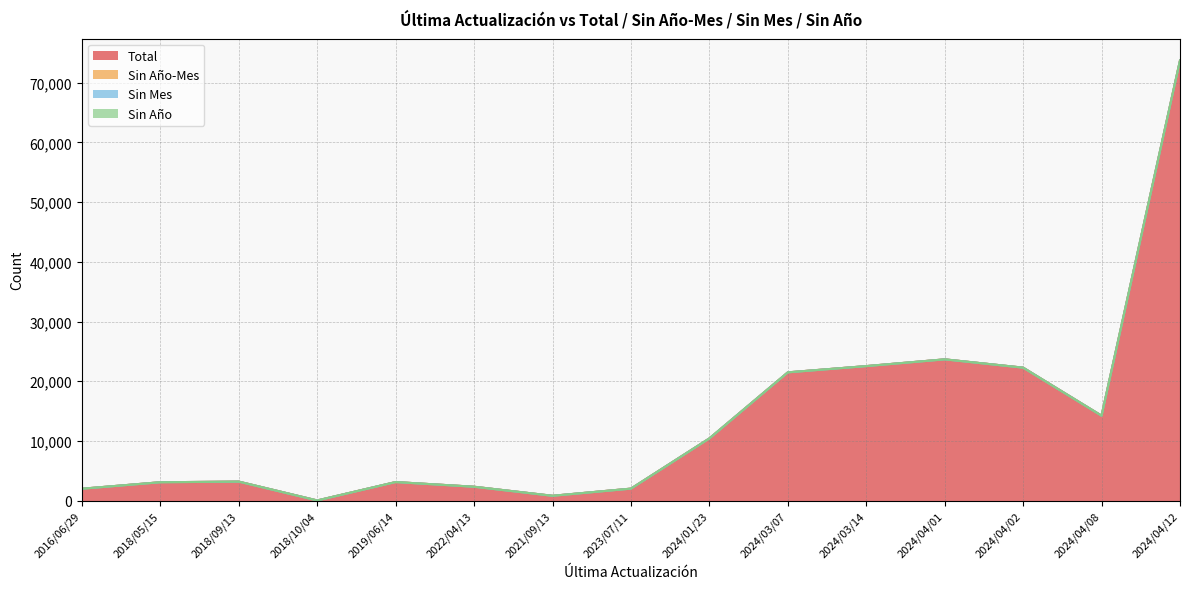

Reading left to right, extract all data points from this chart.

Total: 2016/06/29=1988	2018/05/15=3077	2018/09/13=3181	2018/10/04=24	2019/06/14=3107	2022/04/13=2322	2021/09/13=807	2023/07/11=2006	2024/01/23=10420	2024/03/07=21487	2024/03/14=22534	2024/04/01=23665	2024/04/02=22275	2024/04/08=14227	2024/04/12=73729
Sin Año-Mes: 2016/06/29=0	2018/05/15=0	2018/09/13=0	2018/10/04=0	2019/06/14=0	2022/04/13=0	2021/09/13=0	2023/07/11=0	2024/01/23=0	2024/03/07=0	2024/03/14=0	2024/04/01=0	2024/04/02=0	2024/04/08=0	2024/04/12=0
Sin Mes: 2016/06/29=0	2018/05/15=0	2018/09/13=0	2018/10/04=0	2019/06/14=0	2022/04/13=0	2021/09/13=0	2023/07/11=0	2024/01/23=0	2024/03/07=0	2024/03/14=0	2024/04/01=0	2024/04/02=0	2024/04/08=0	2024/04/12=0
Sin Año: 2016/06/29=0	2018/05/15=0	2018/09/13=0	2018/10/04=0	2019/06/14=0	2022/04/13=0	2021/09/13=0	2023/07/11=0	2024/01/23=0	2024/03/07=0	2024/03/14=0	2024/04/01=0	2024/04/02=0	2024/04/08=0	2024/04/12=0